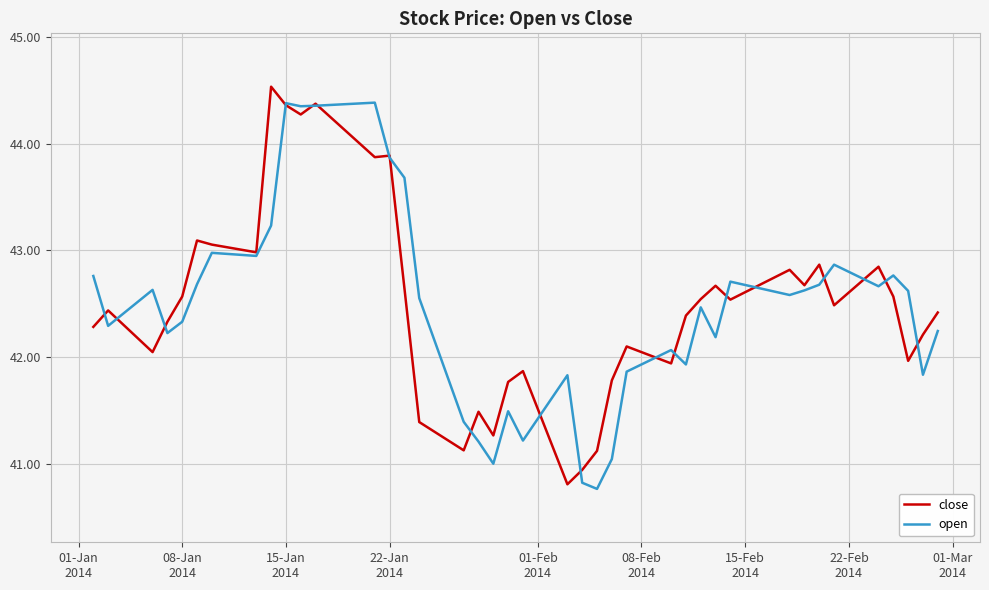

Which series has the largest range (max minus min)?

close